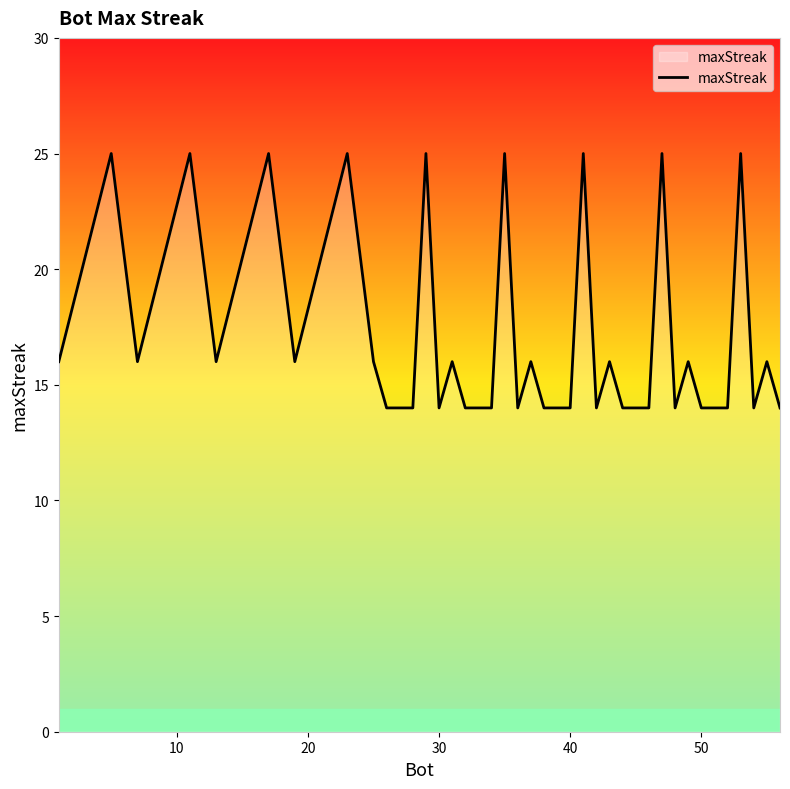

What is the greatest value displayed?

25